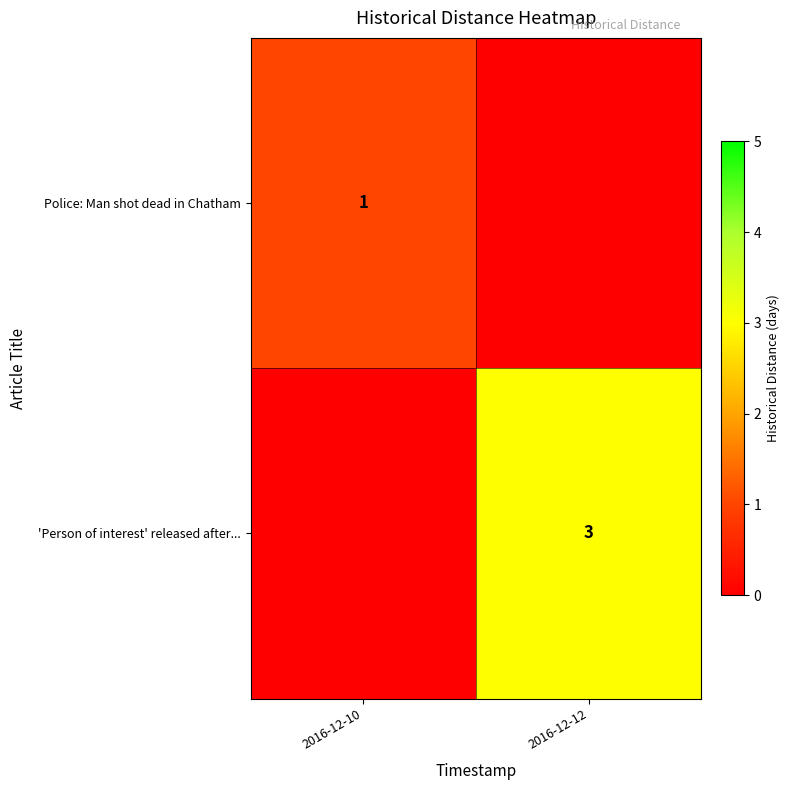

The value of 'Person of interest' released after... at 2016-12-12 is 5. True or false?

False